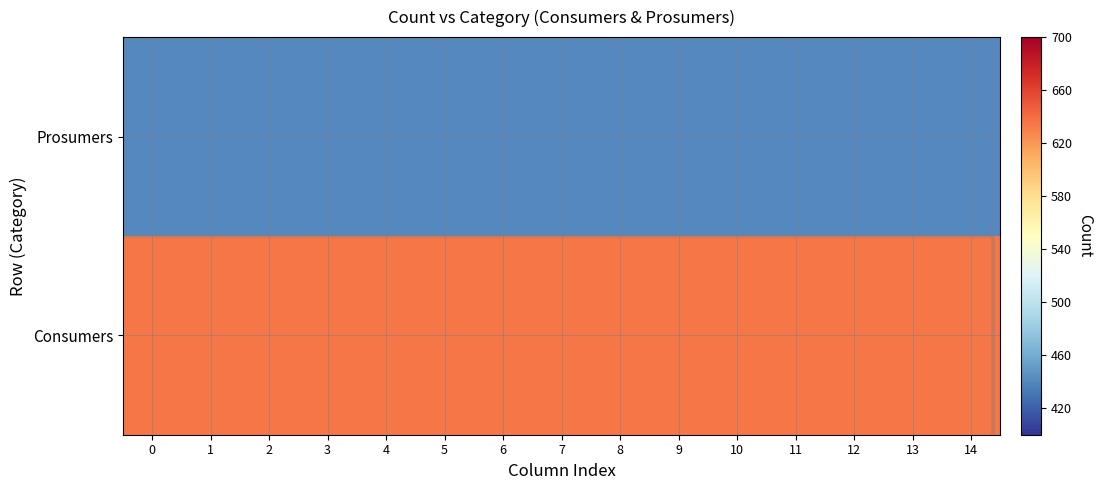

What is the lowest value of the Prosumers series?

440